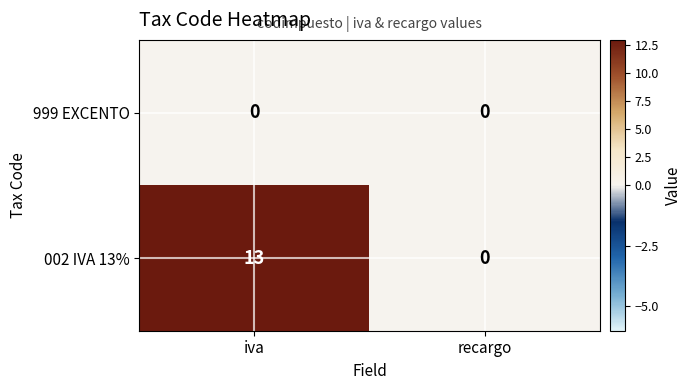

Which series has the largest total across all categories?

002 IVA 13%